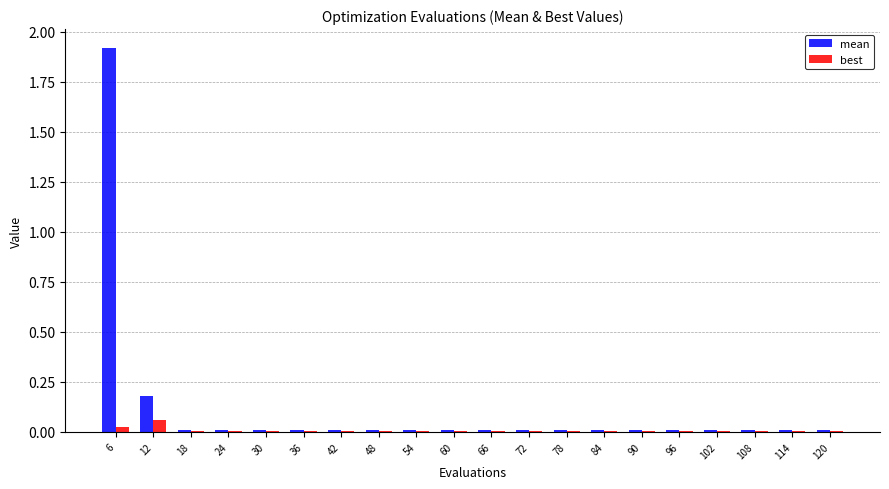

At which category is the sum across all series the highest?

6